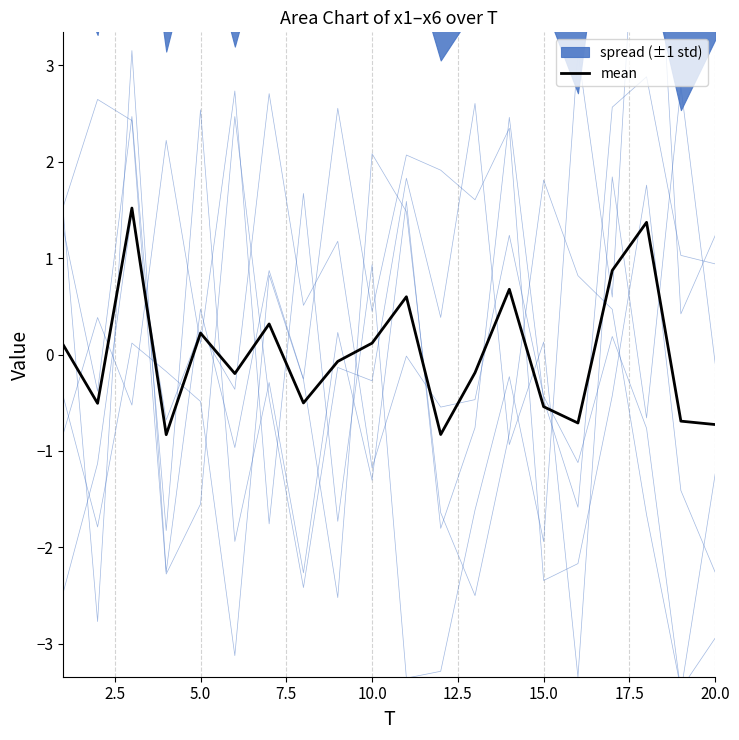

What is the minimum value for mean?

-0.8